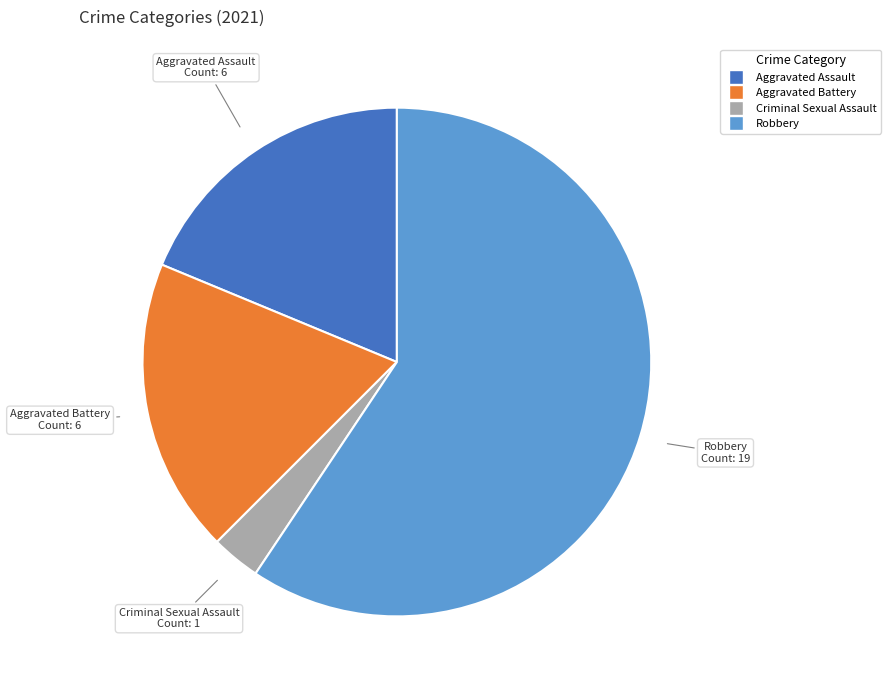

Does any single category account for the majority?

Yes